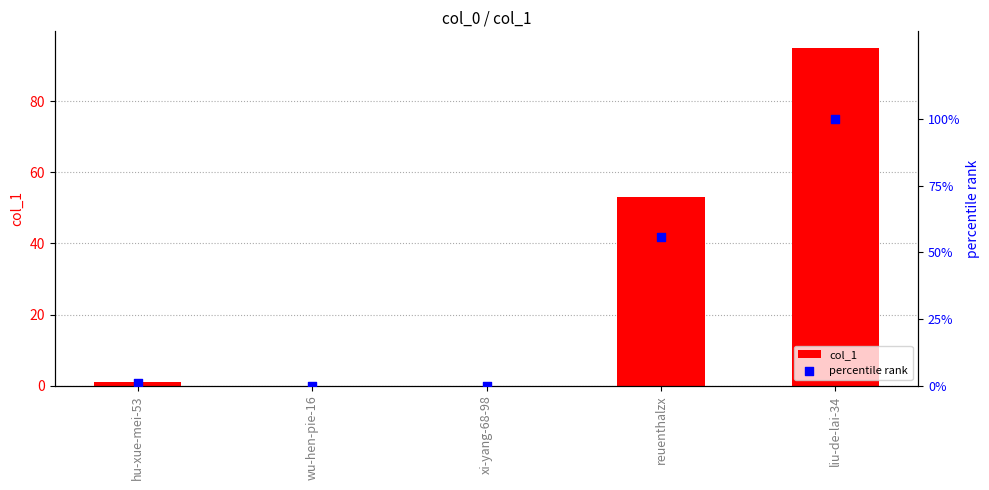

Which series has the largest total across all categories?

percentile rank